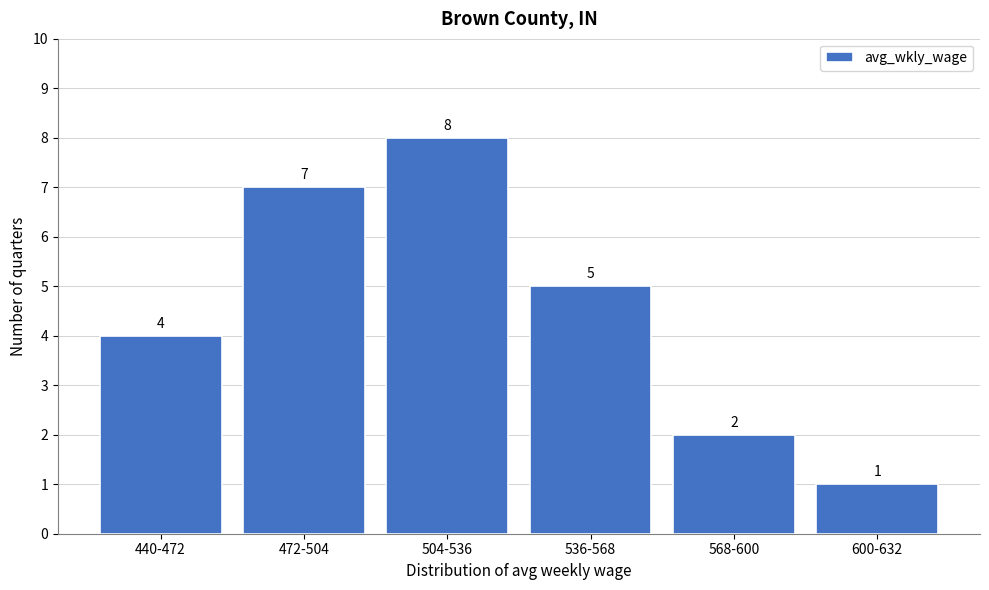

Reading left to right, what are all the values shown in this chart?

440-472=4	472-504=7	504-536=8	536-568=5	568-600=2	600-632=1